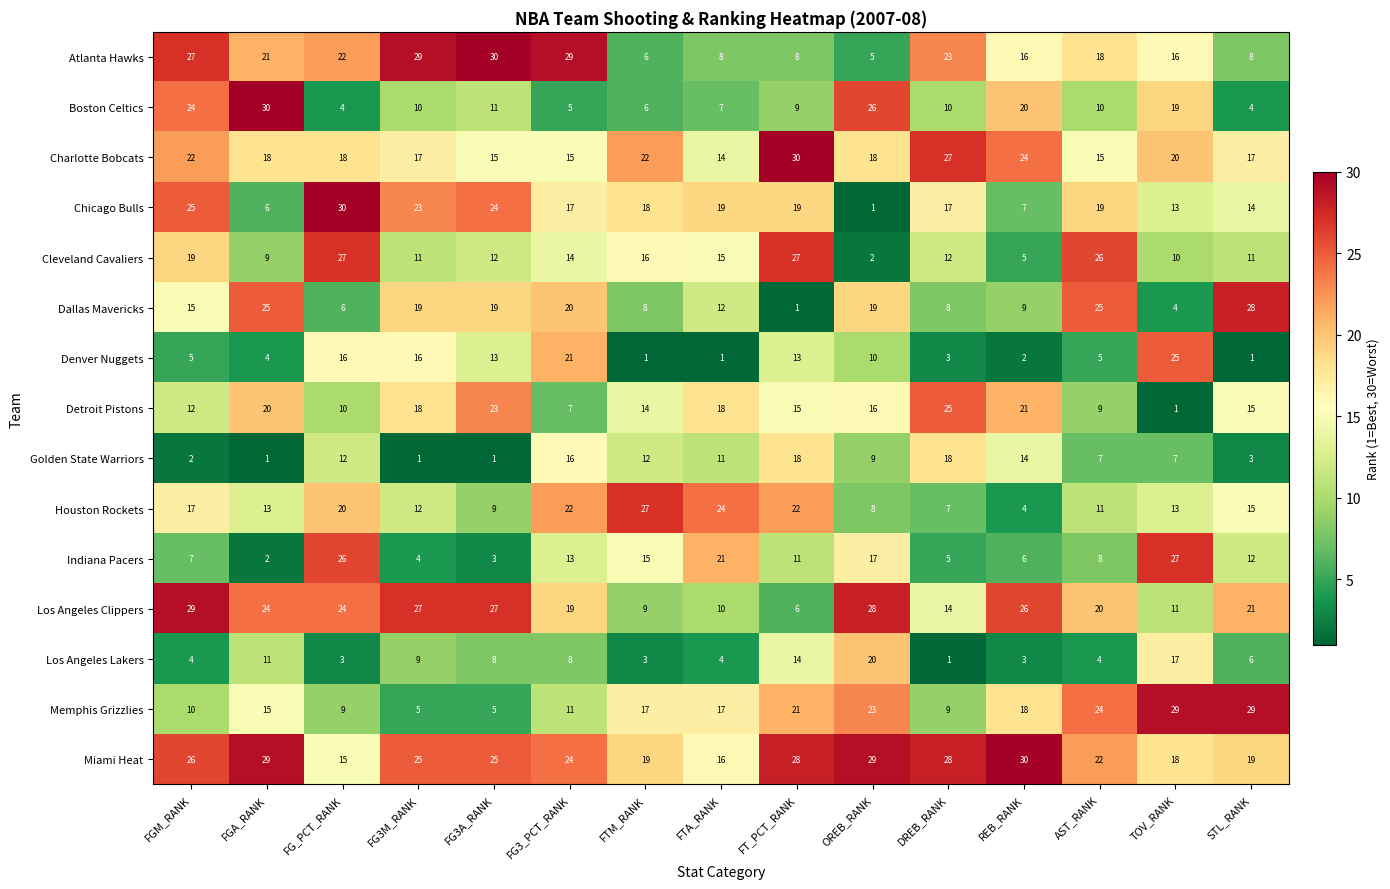

What is the minimum value shown in the chart?

1